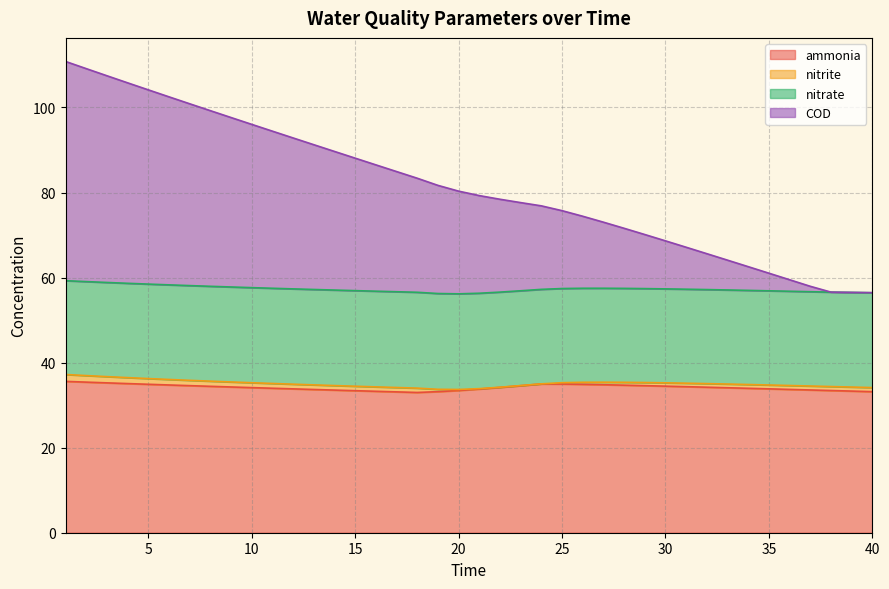

What is the lowest value of the ammonia series?

33.0